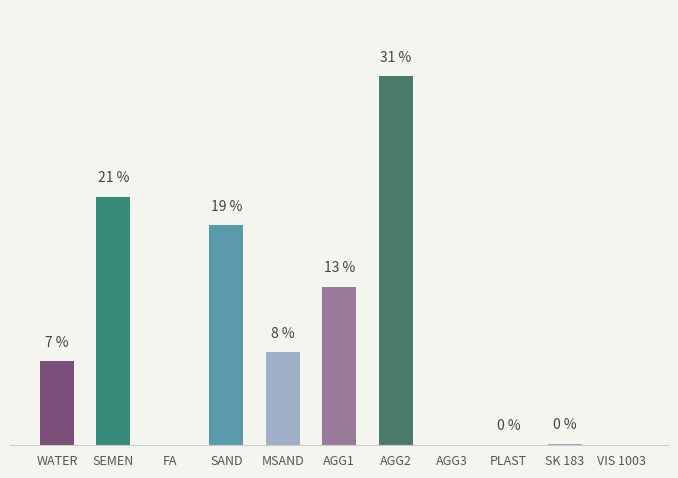

Are the bars horizontal?

No